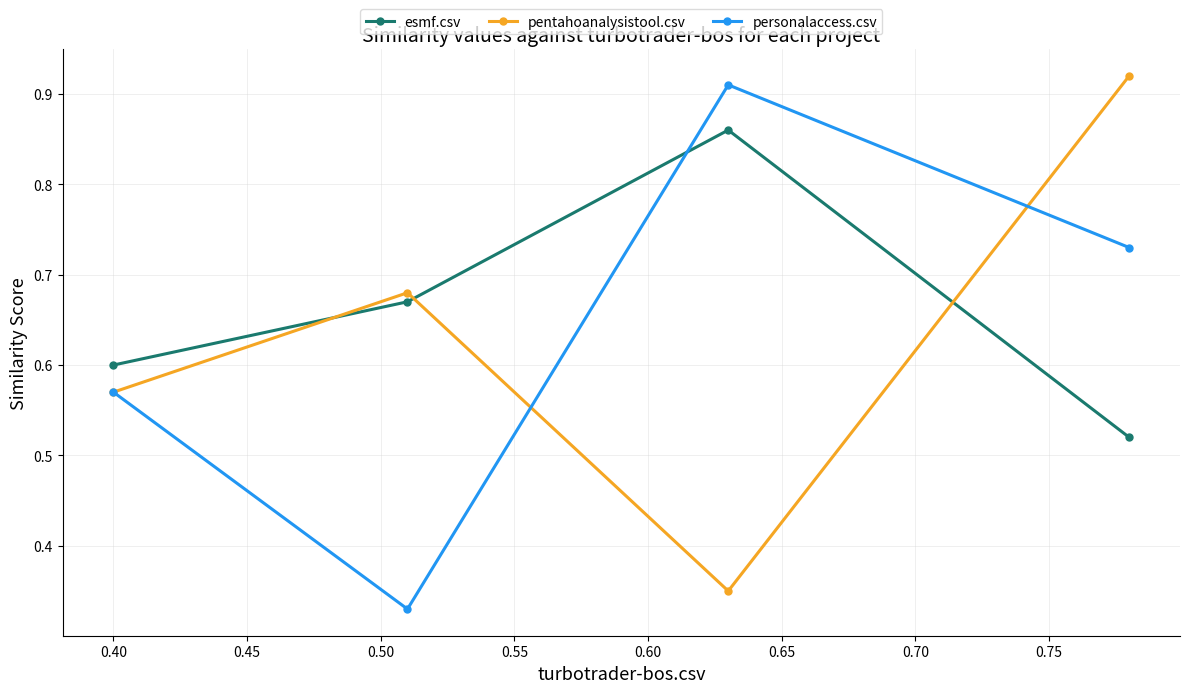

How many categories are shown in the chart?

4